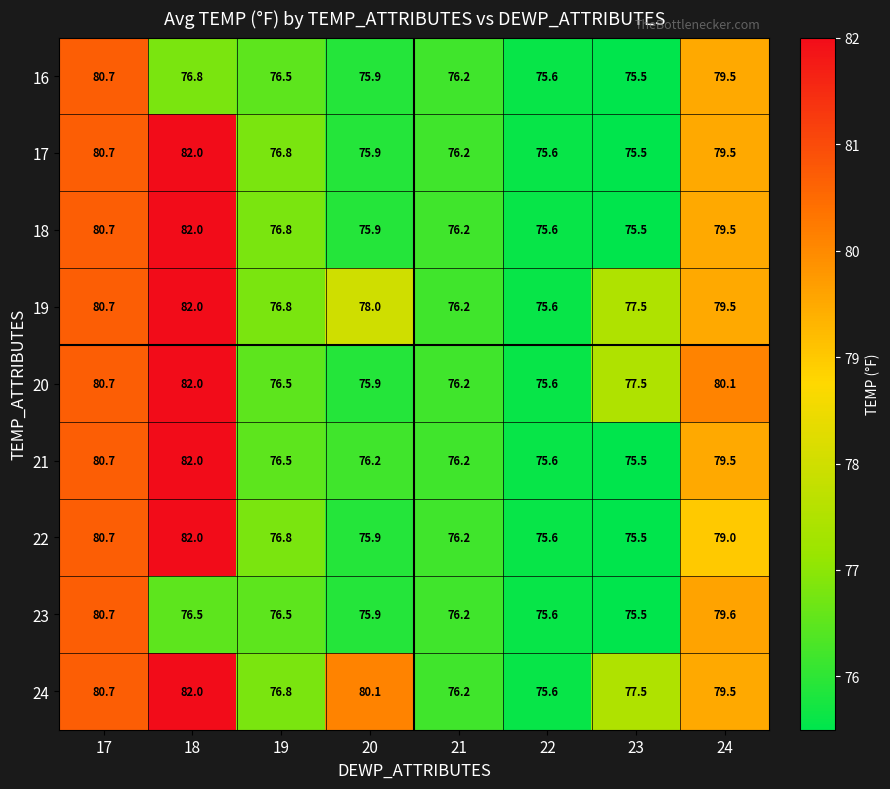

At which category is the sum across all series the highest?

18